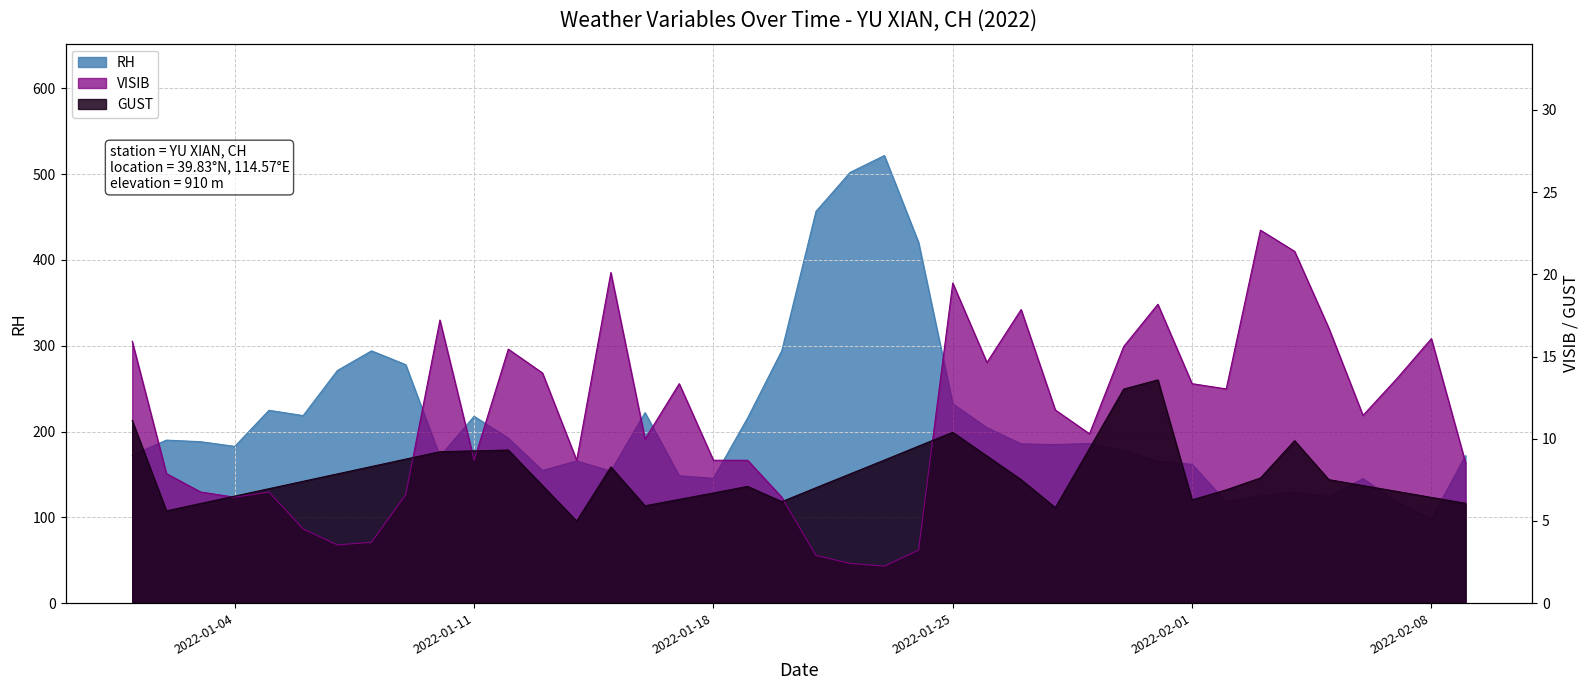

True or false: GUST has a value of 9.3 at 2022-01-12.

True